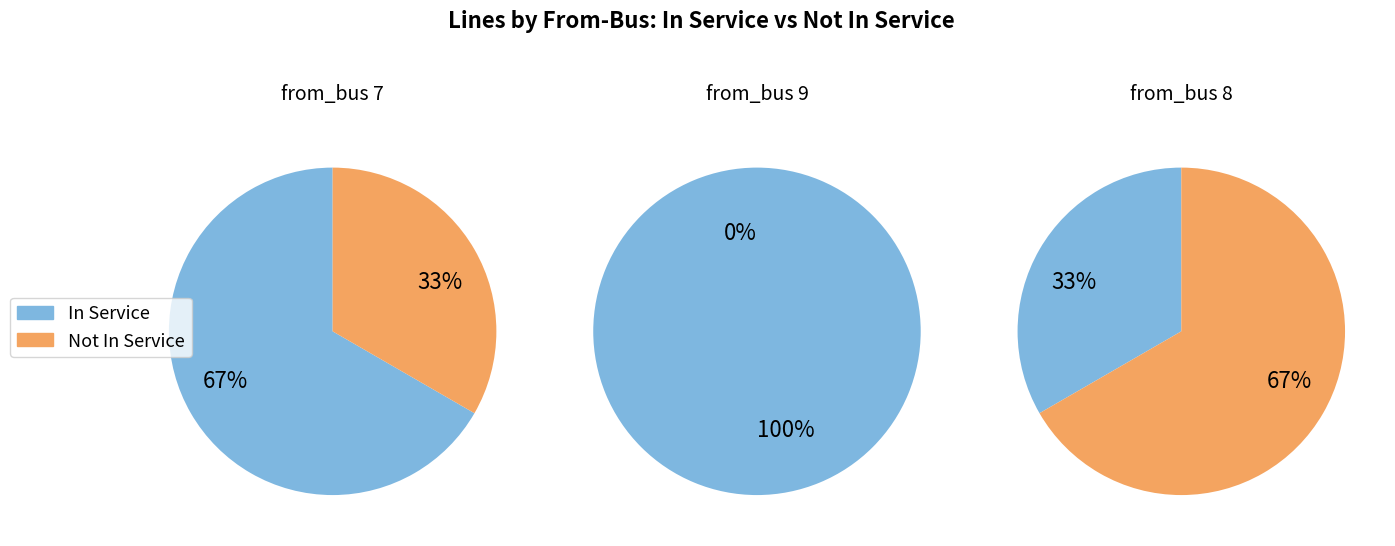

How many slices are in this pie chart?

5